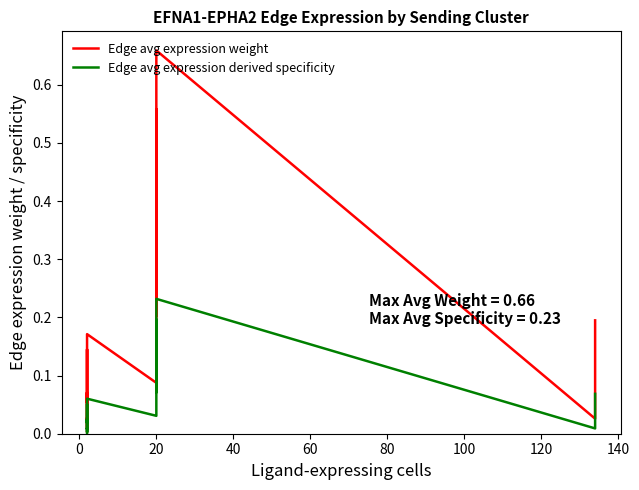

List the series in order of their peak value, highest first.

Edge avg expression weight, Edge avg expression derived specificity